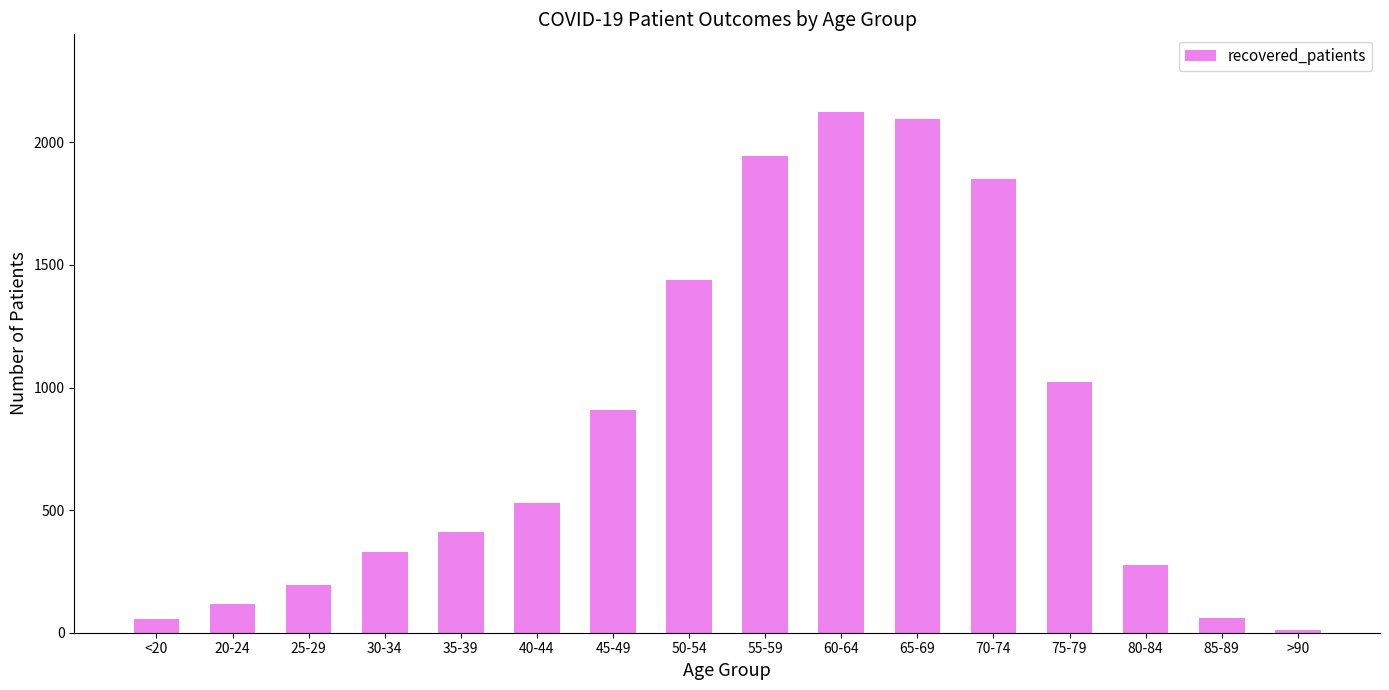

What position from the right is 85-89?

2